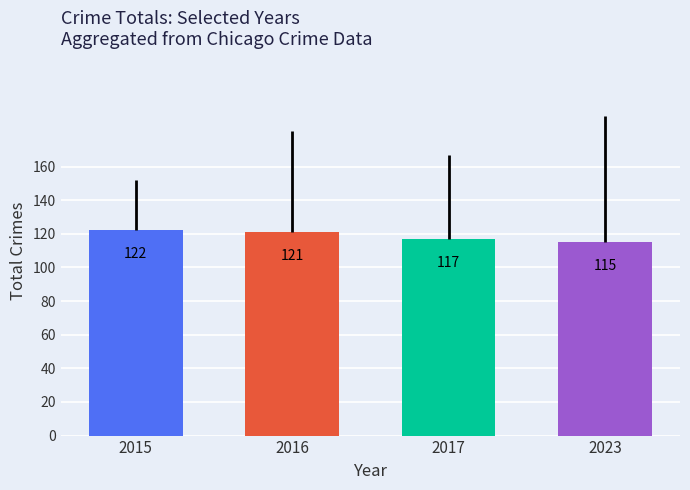

Is it true that Theft equals 16 at 2015?

False